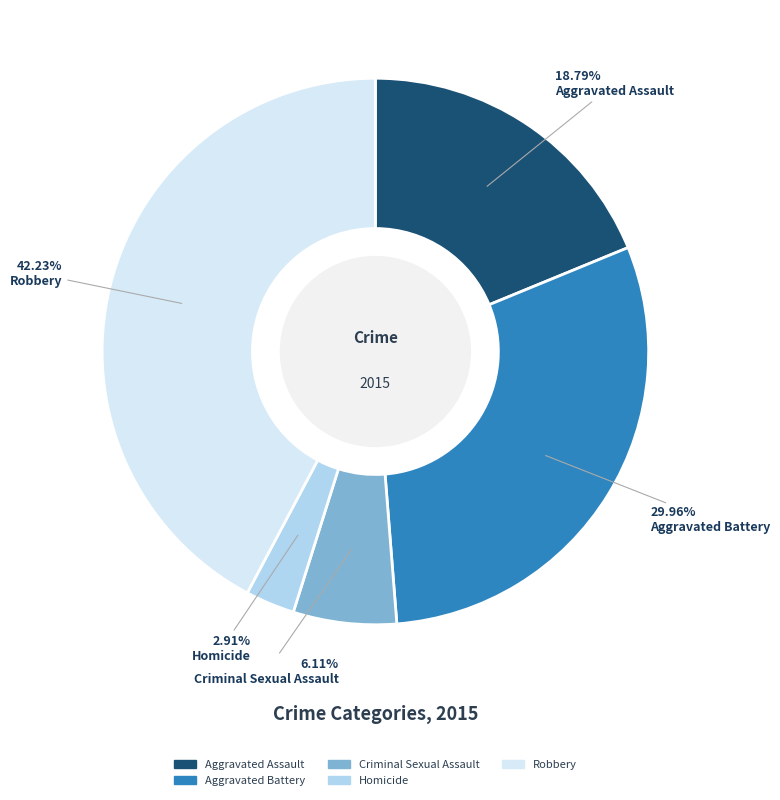

Between Homicide and Criminal Sexual Assault, which is larger?

Criminal Sexual Assault